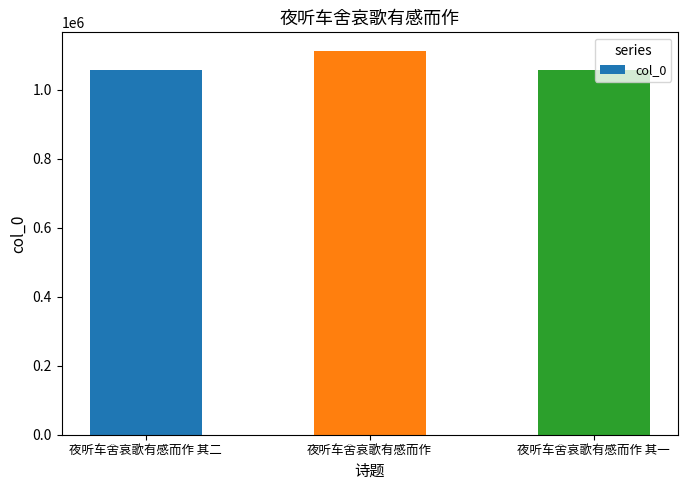

At which label is the value closest to 1083365?

夜听车舍哀歌有感而作 其二